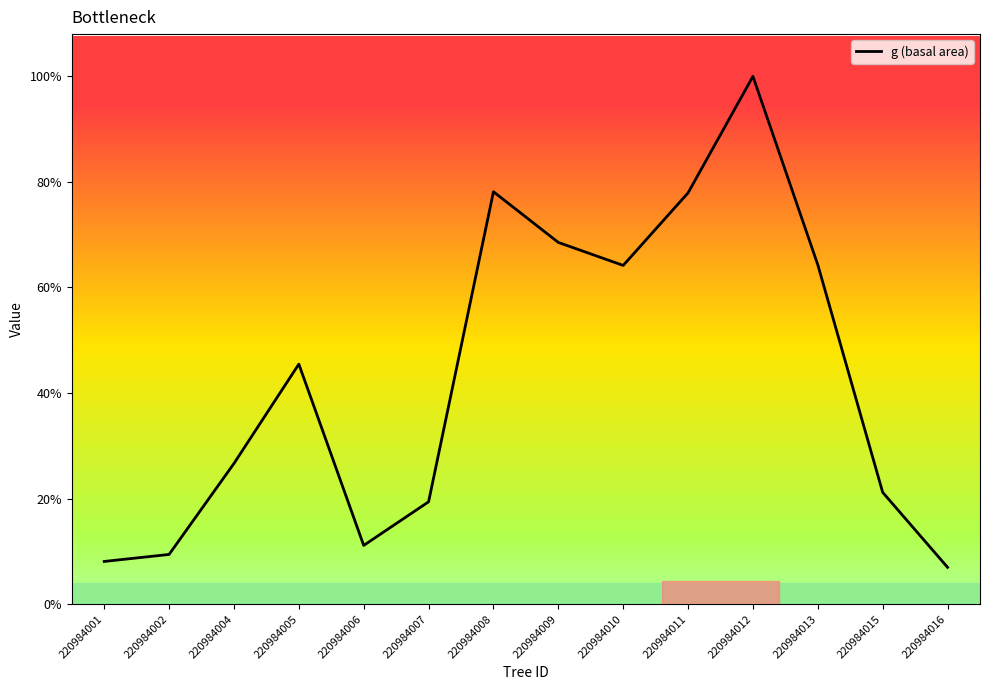

Is it true that the value at 220984015 is 397.0?

False